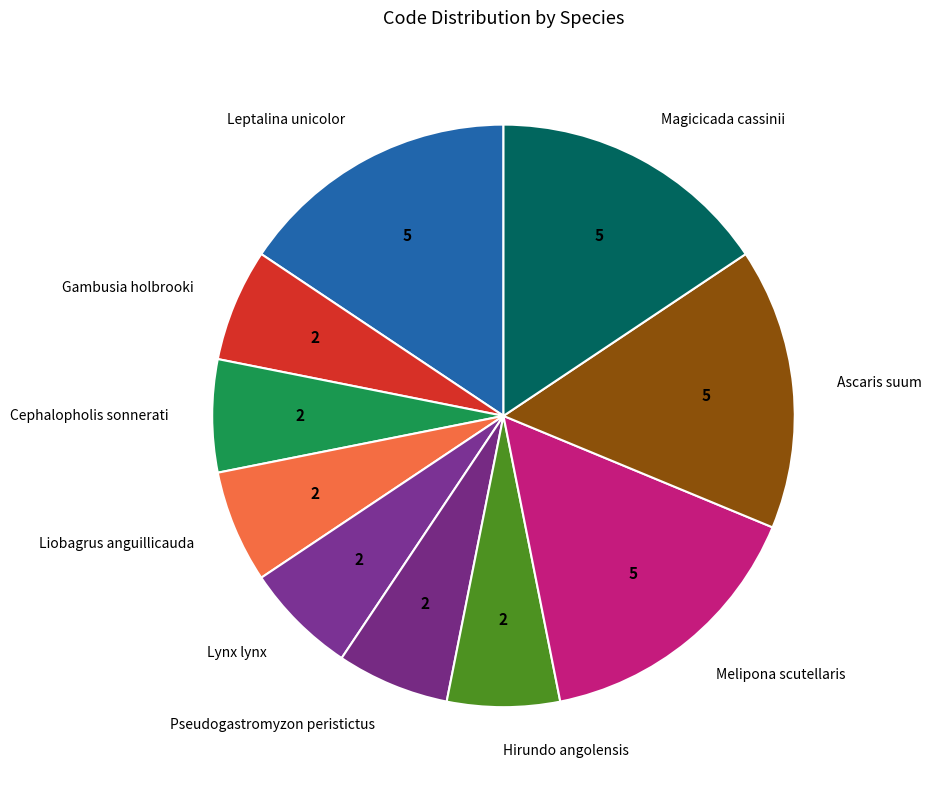

Is there any slice that represents more than half of the pie?

No